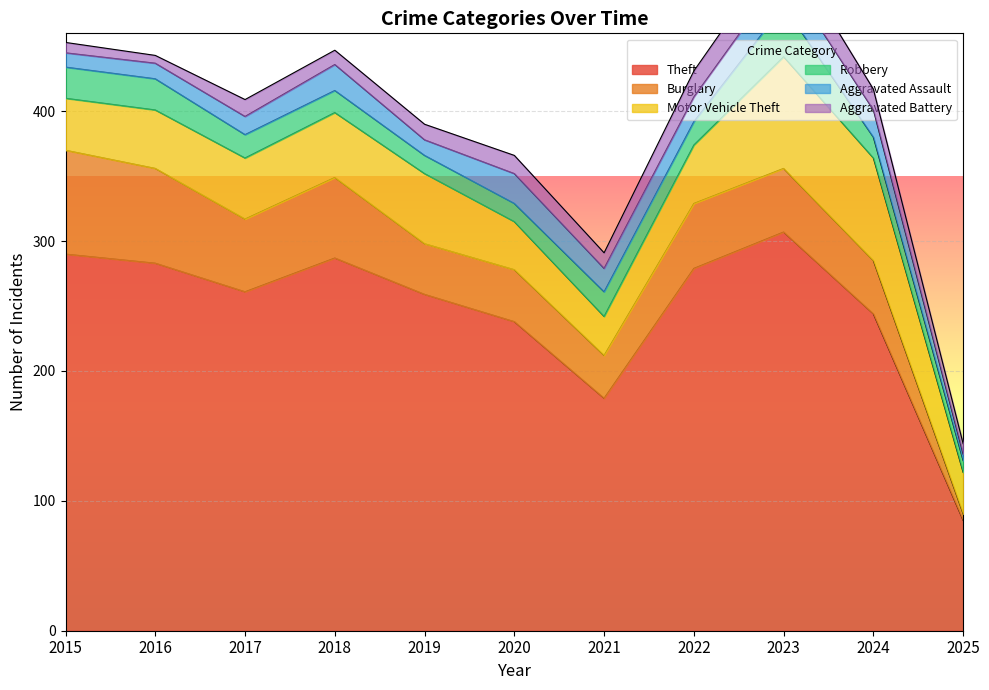

How many lines are shown in the chart?

6